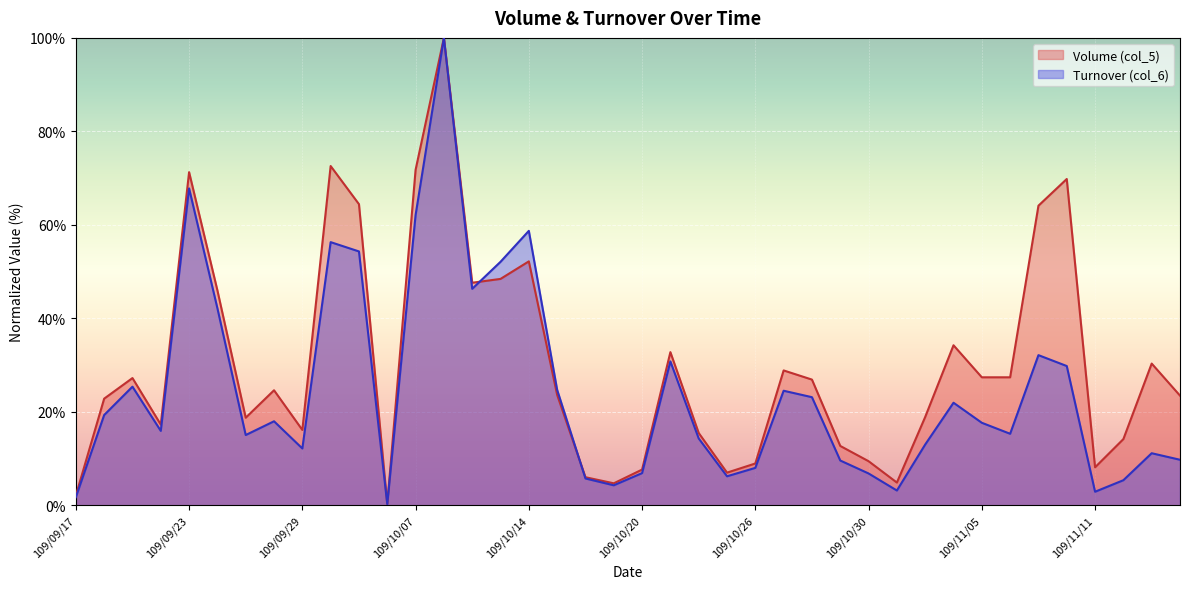

What is the value of the Turnover (col_6) point at the 20th from the left?

4.3